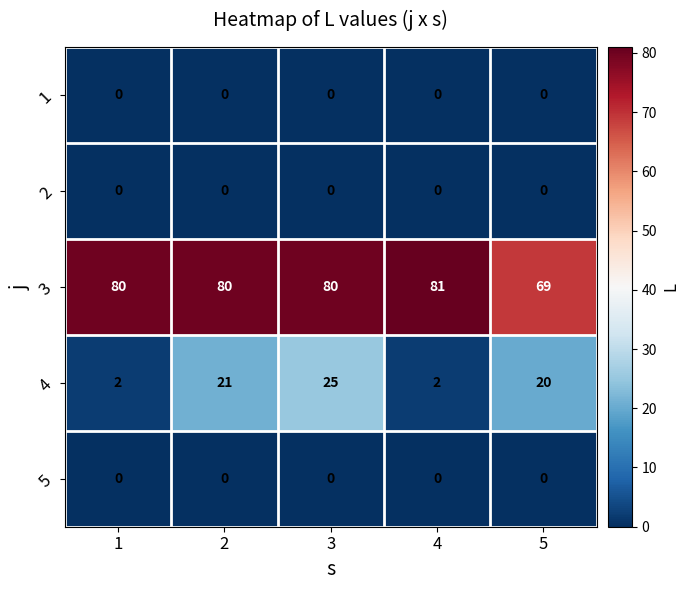

Which series has the widest spread of values?

4